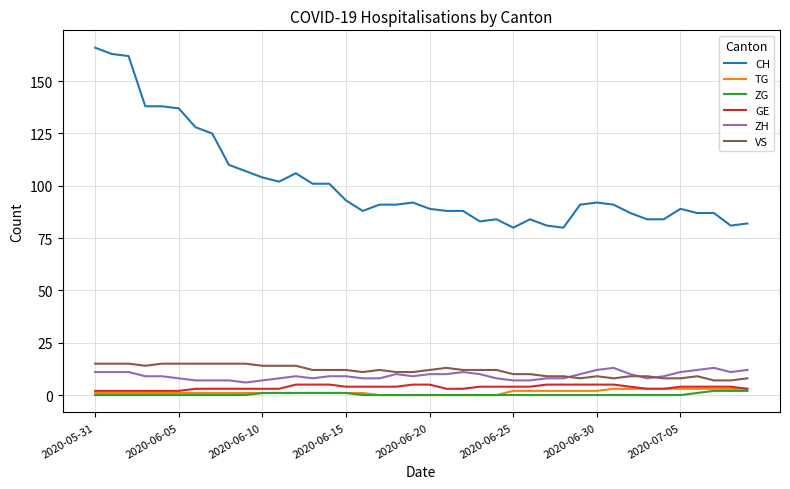

What is the greatest value displayed?

166